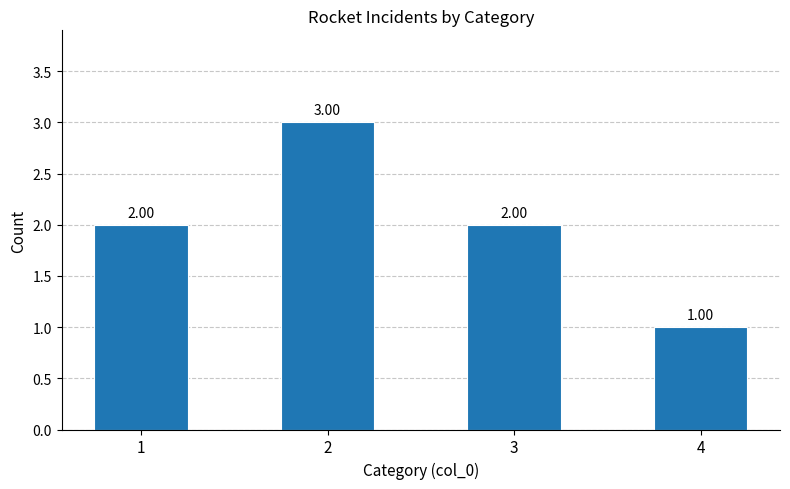

At which category does the chart reach its peak across all series?

2